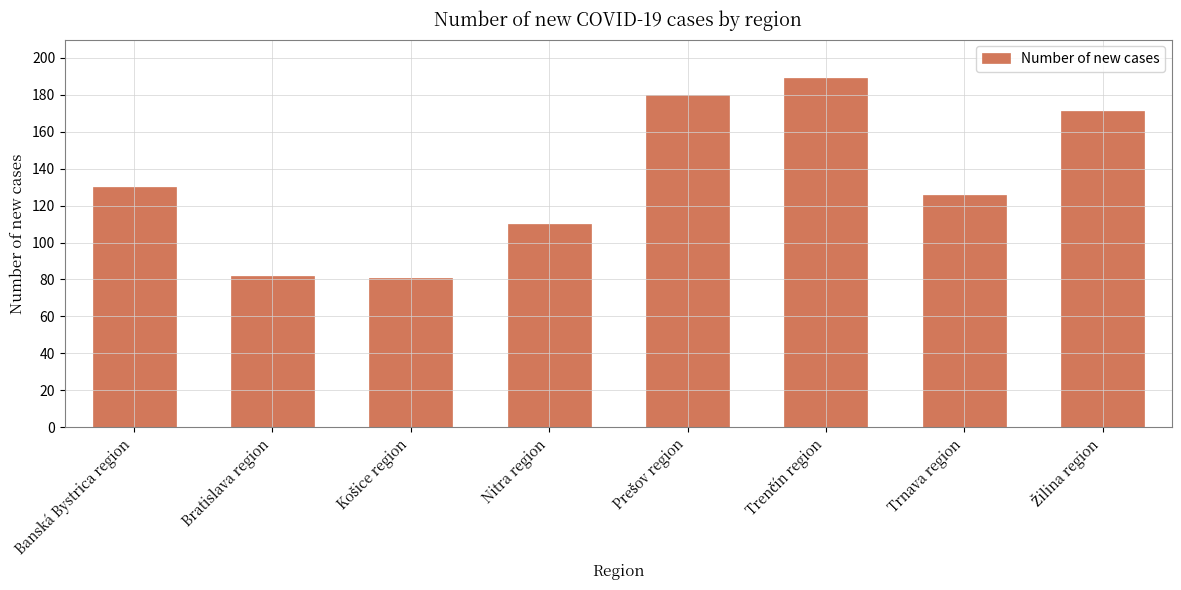

What position from the right is Nitra region?

5